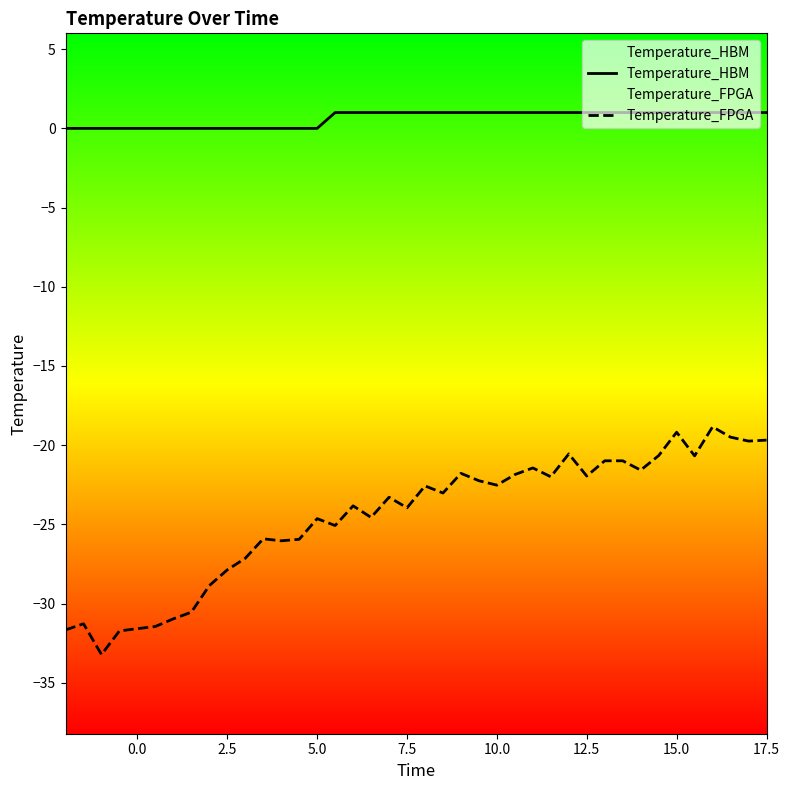

Reading left to right, list all the values displayed in this chart.

Temperature_HBM: 0.0	0.0	0.0	0.0	0.0	0.0	0.0	0.0	0.0	0.0	0.0	0.0	0.0	0.0	0.0	1.0	1.0	1.0	1.0	1.0	1.0	1.0	1.0	1.0	1.0	1.0	1.0	1.0	1.0	1.0	1.0	1.0	1.0	1.0	1.0	1.0	1.0	1.0	1.0	1.0
Temperature_FPGA: -31.7	-31.3	-33.2	-31.7	-31.6	-31.4	-31.0	-30.5	-28.9	-27.9	-27.1	-25.9	-26.0	-25.9	-24.6	-25.1	-23.8	-24.6	-23.3	-24.0	-22.6	-23.0	-21.8	-22.2	-22.5	-21.9	-21.4	-22.0	-20.6	-22.0	-21.0	-21.0	-21.6	-20.7	-19.2	-20.7	-18.8	-19.5	-19.7	-19.7